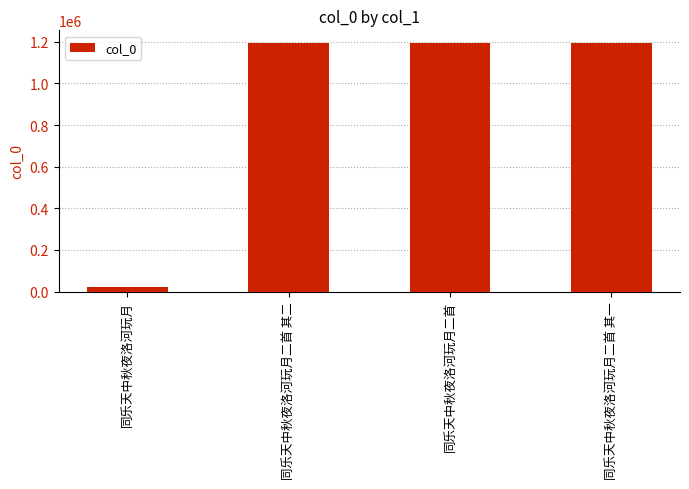

How many distinct data groups are displayed?

1